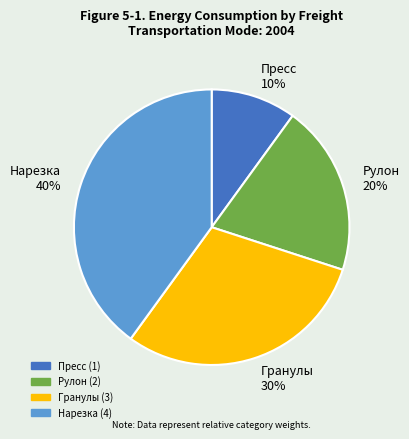

How many slices are in this pie chart?

4